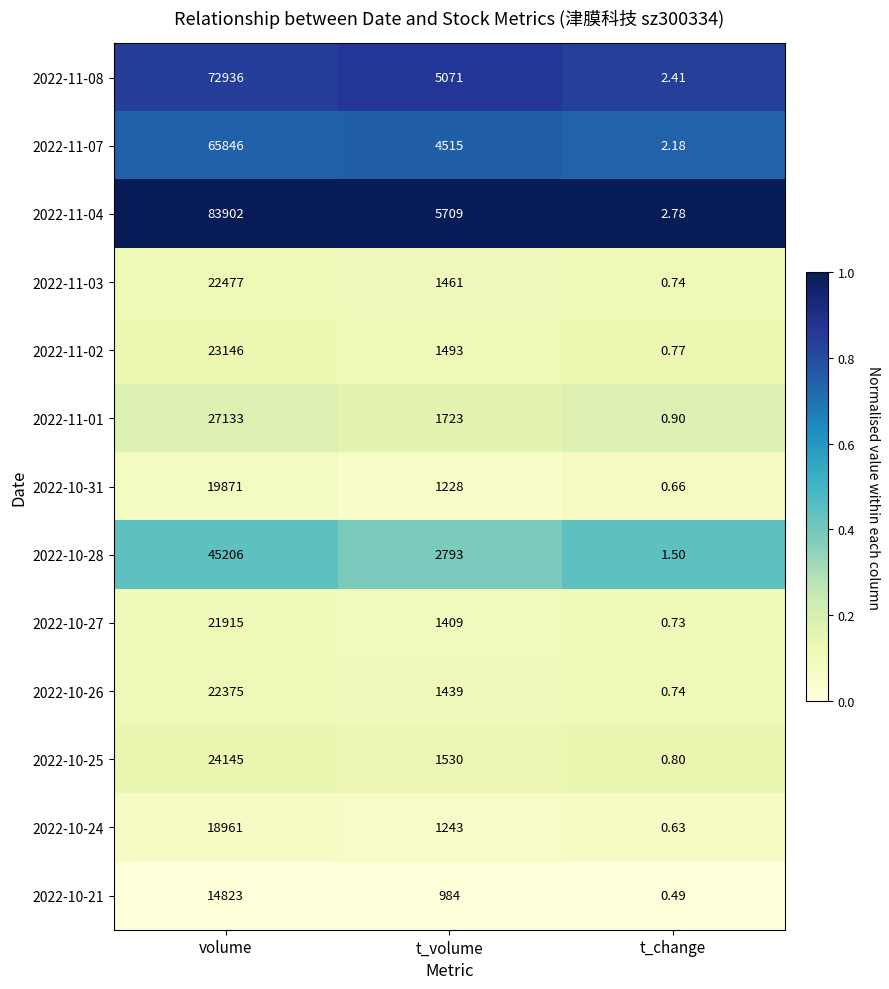

Where is 2022-10-24 nearest to the value 9480?

t_volume